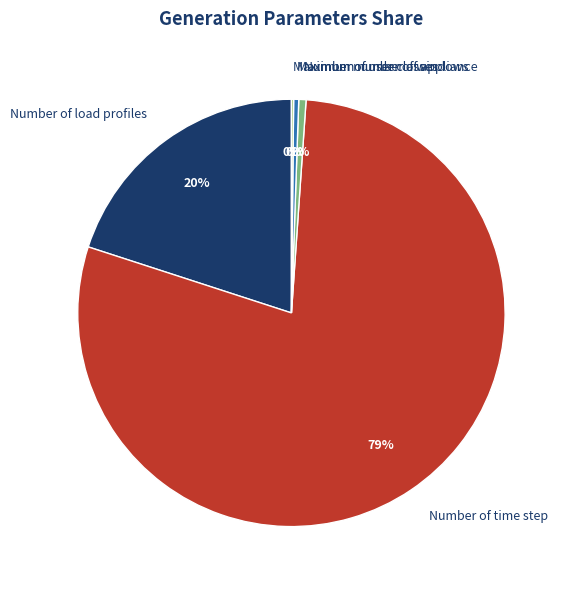

Is there a majority slice in this chart?

Yes